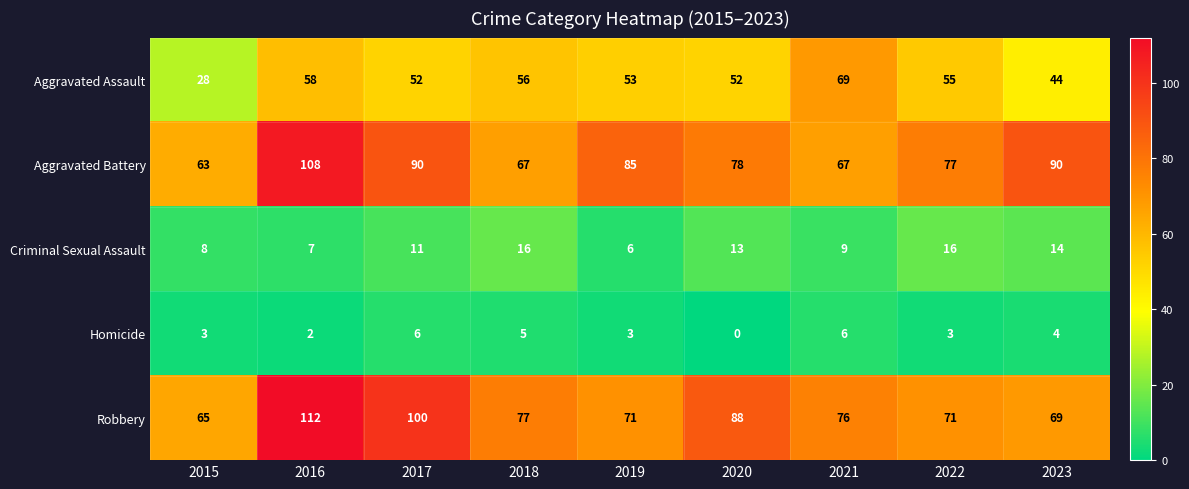

Is it true that Aggravated Battery equals 120 at 2017?

False